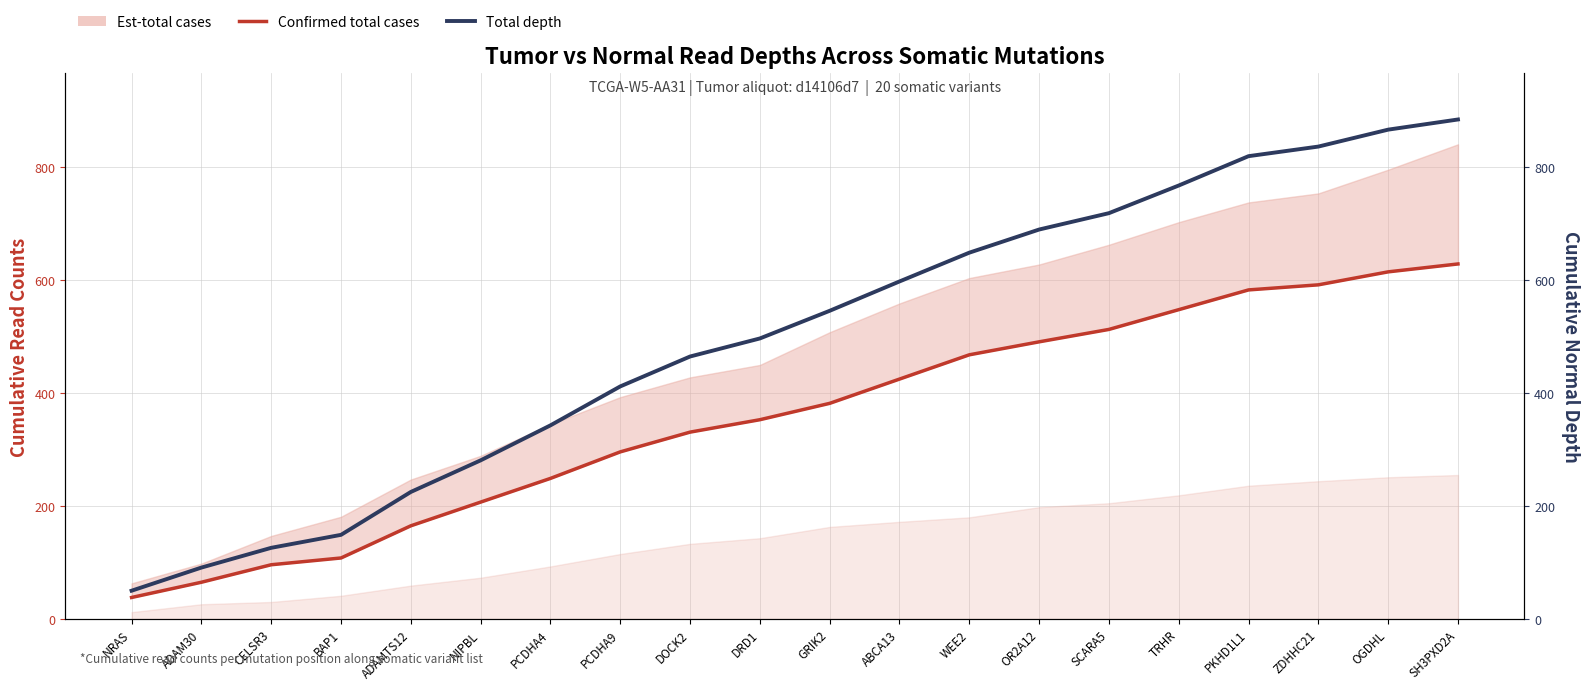

What is the difference between the Confirmed total cases values at WEE2 and OGDHL?

147